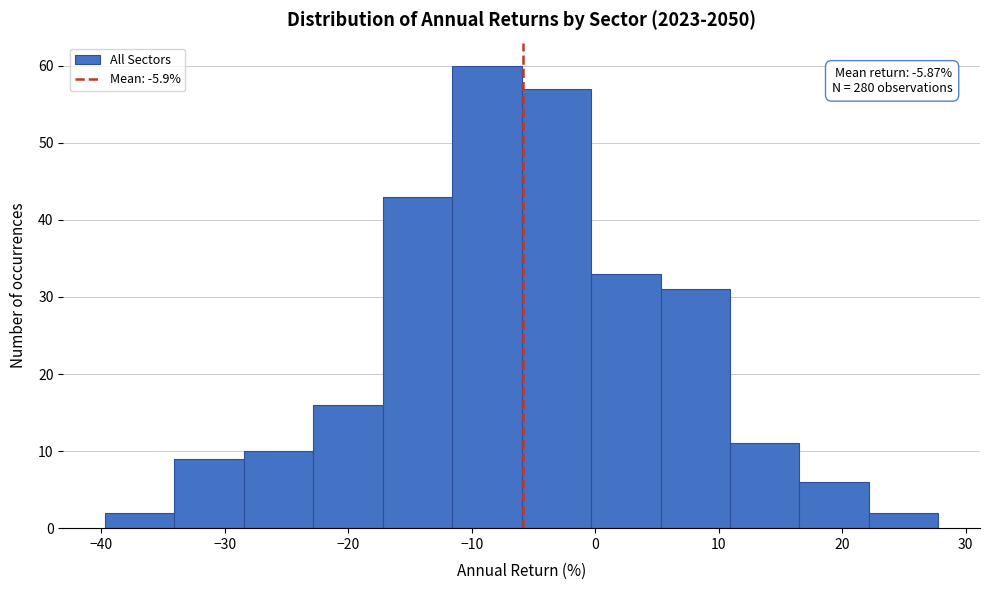

Over which range of the x-axis is the bar tallest?

-12 to -6